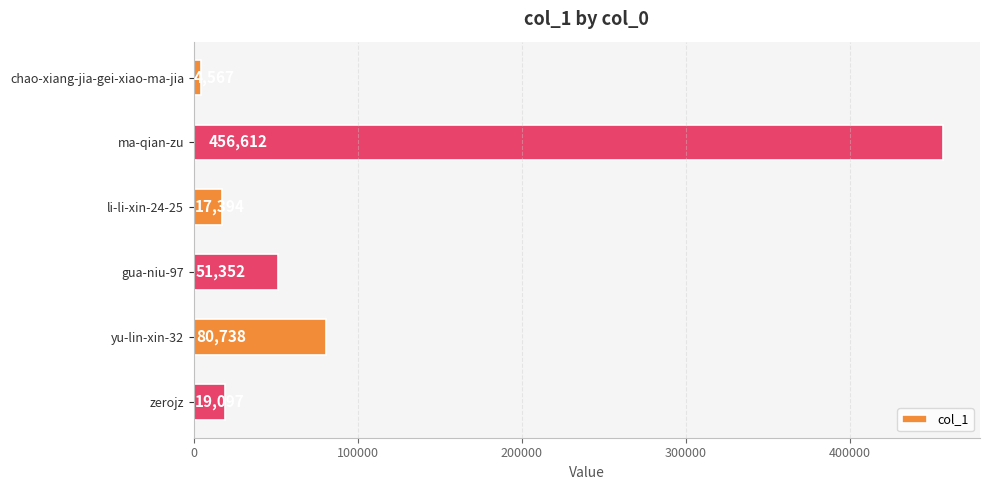

True or false: the data shows 80738 at yu-lin-xin-32.

True